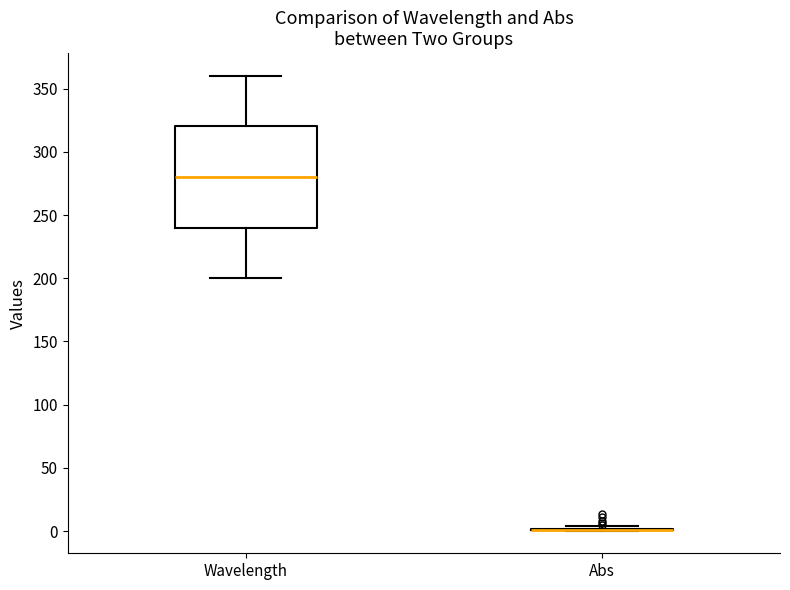

Comparing the boxes themselves (not the whiskers), which one is the tallest?

Wavelength